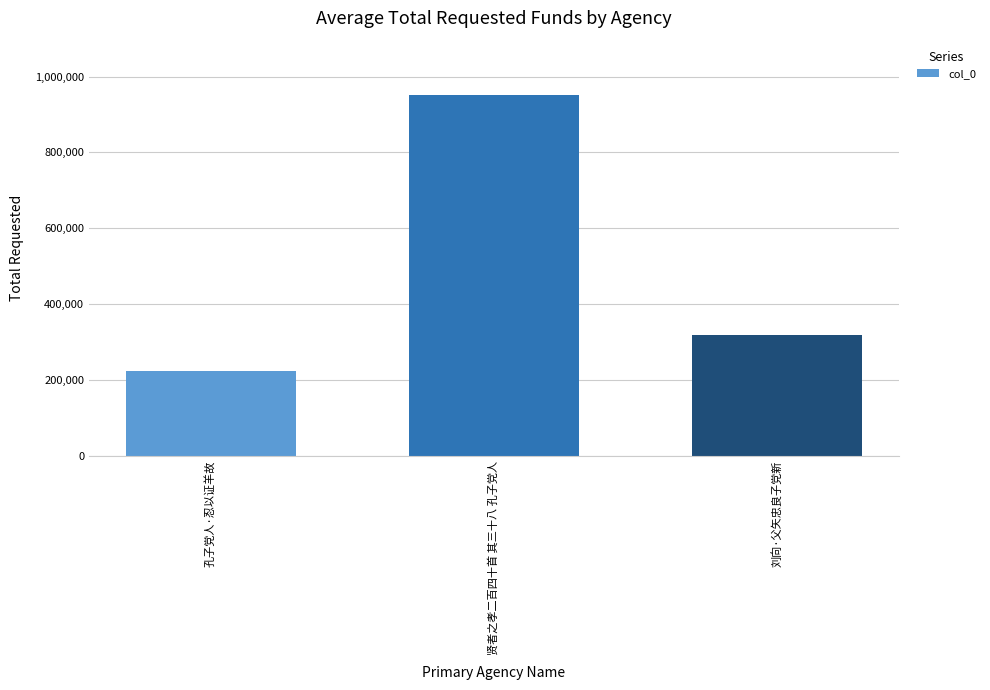

How many distinct data groups are displayed?

1